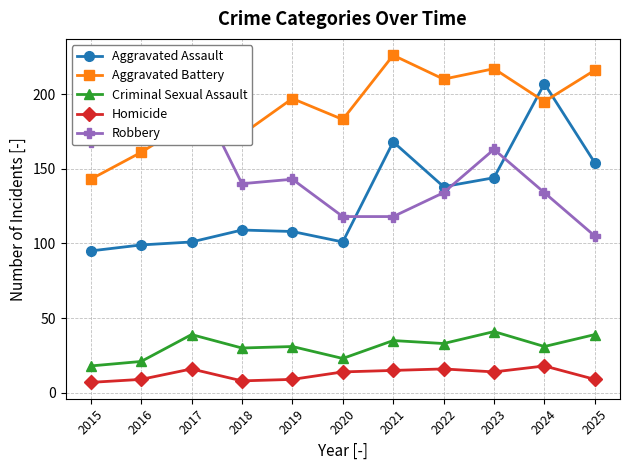

What are all the series names shown in the legend?

Aggravated Assault, Aggravated Battery, Criminal Sexual Assault, Homicide, Robbery